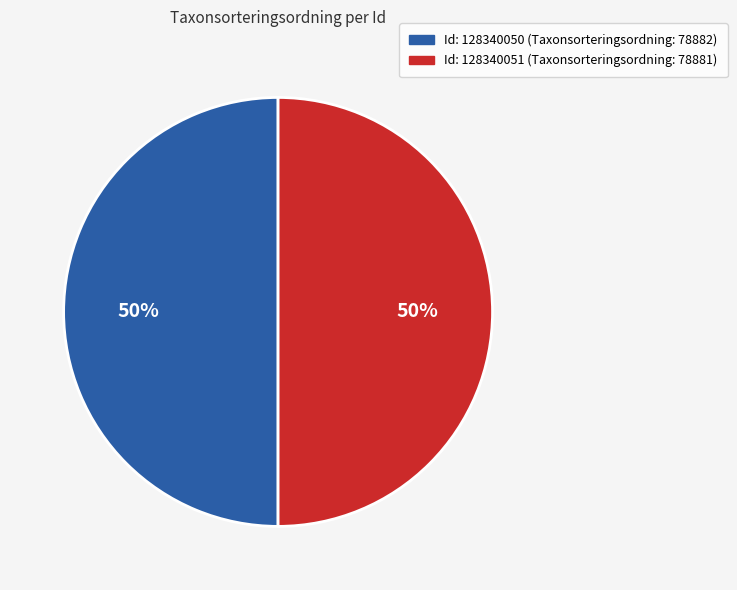

To the nearest percent, what is the average slice percentage?

50%